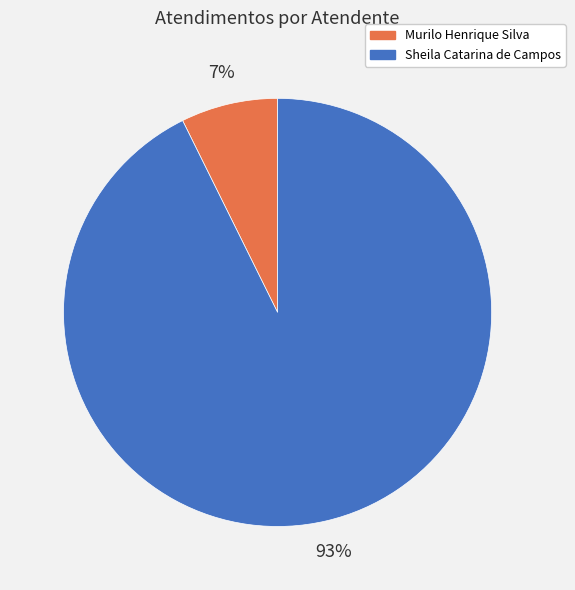

Rank the categories by value from lowest to highest.

Murilo Henrique Silva, Sheila Catarina de Campos